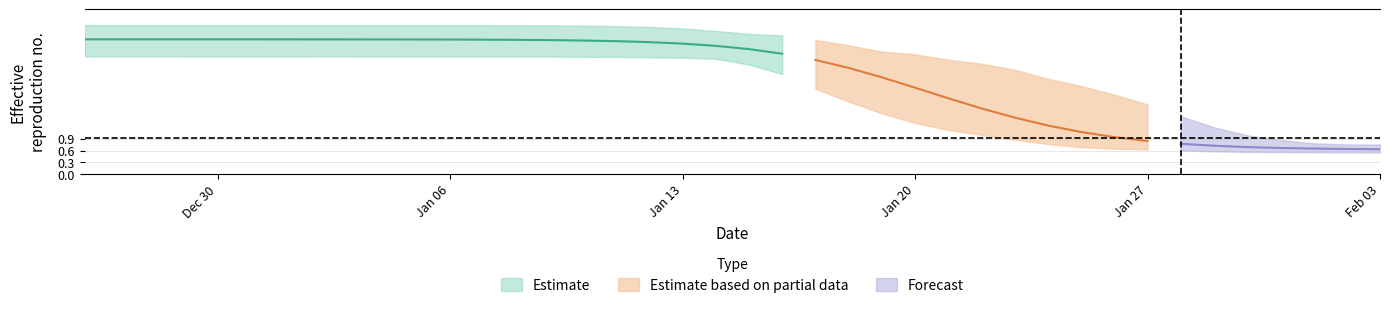

Reading left to right, list all the values displayed in this chart.

r_mean: 3.4	3.4	3.4	3.4	3.4	3.4	3.4	3.4	3.4	3.4	3.4	3.4	3.4	3.4	3.4	3.4	3.4	3.4	3.3	3.3	3.2	3.1	2.9	2.7	2.5	2.2	1.9	1.7	1.4	1.2	1.1	0.9	0.8	0.8	0.7	0.7	0.7	0.6	0.6	0.6
r_lower: 3.0	3.0	3.0	3.0	3.0	3.0	3.0	3.0	3.0	3.0	3.0	3.0	3.0	3.0	3.0	3.0	3.0	3.0	3.0	2.9	2.8	2.5	2.2	1.8	1.5	1.3	1.1	1.0	0.9	0.8	0.7	0.6	0.6	0.6	0.6	0.6	0.6	0.6	0.6	0.6
r_upper: 3.8	3.8	3.8	3.8	3.8	3.8	3.8	3.8	3.8	3.8	3.8	3.8	3.8	3.8	3.8	3.8	3.8	3.8	3.7	3.6	3.6	3.5	3.4	3.3	3.1	3.1	2.9	2.8	2.7	2.4	2.2	2.0	1.8	1.5	1.2	1.0	0.9	0.8	0.8	0.8